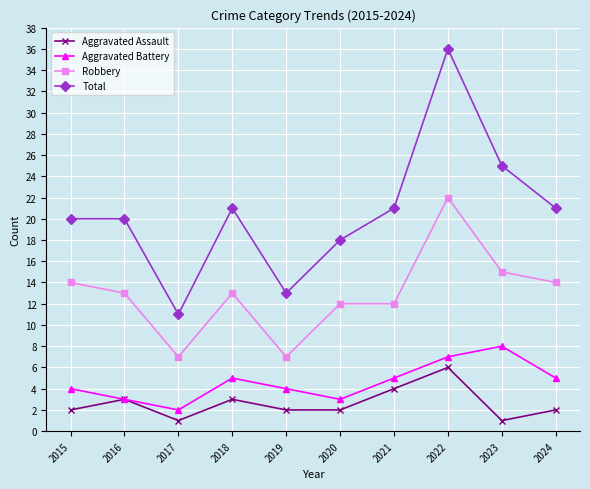

The value of Aggravated Battery at 2018 is 8. True or false?

False